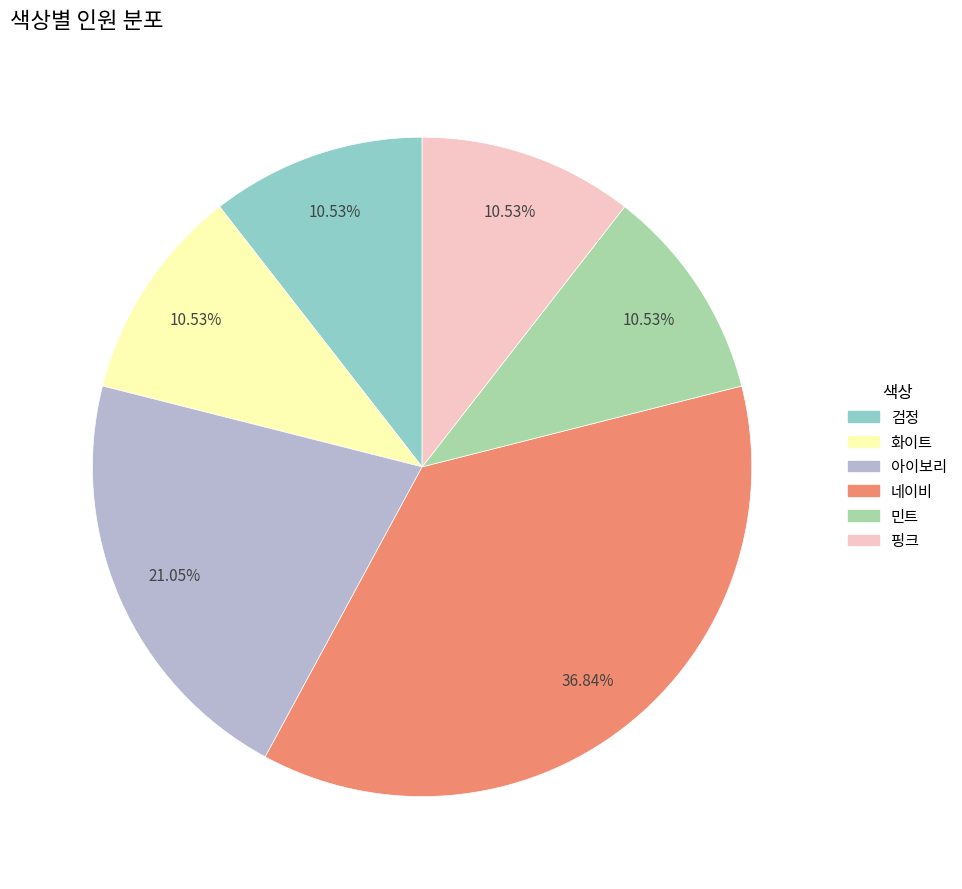

Count the number of slices in the pie.

6